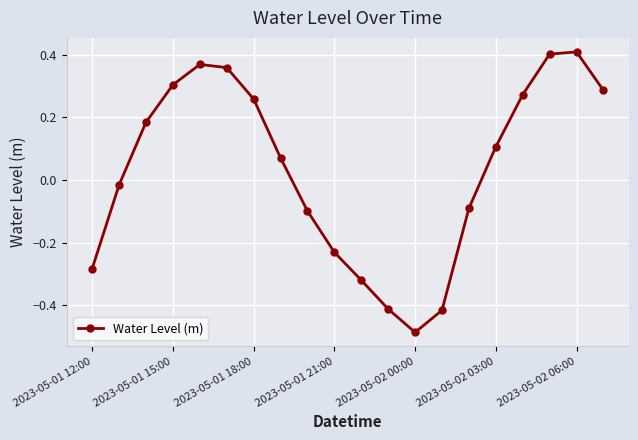

What is the difference between the second highest and second lowest values?

0.8